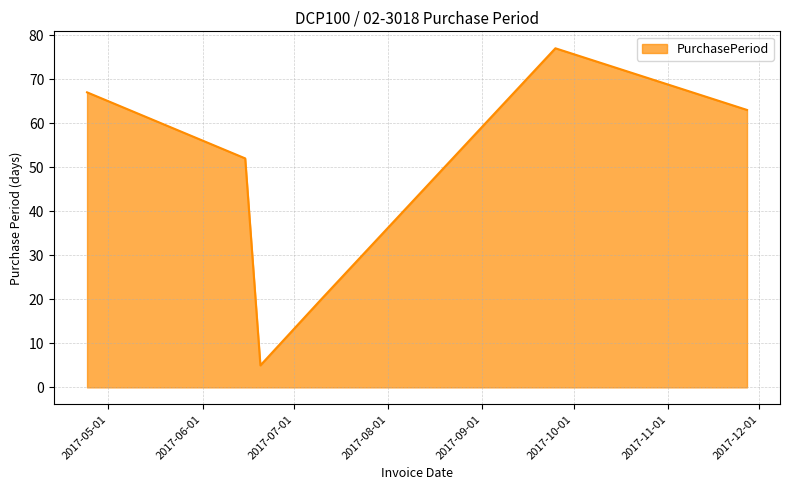

What is the smallest value displayed?

5